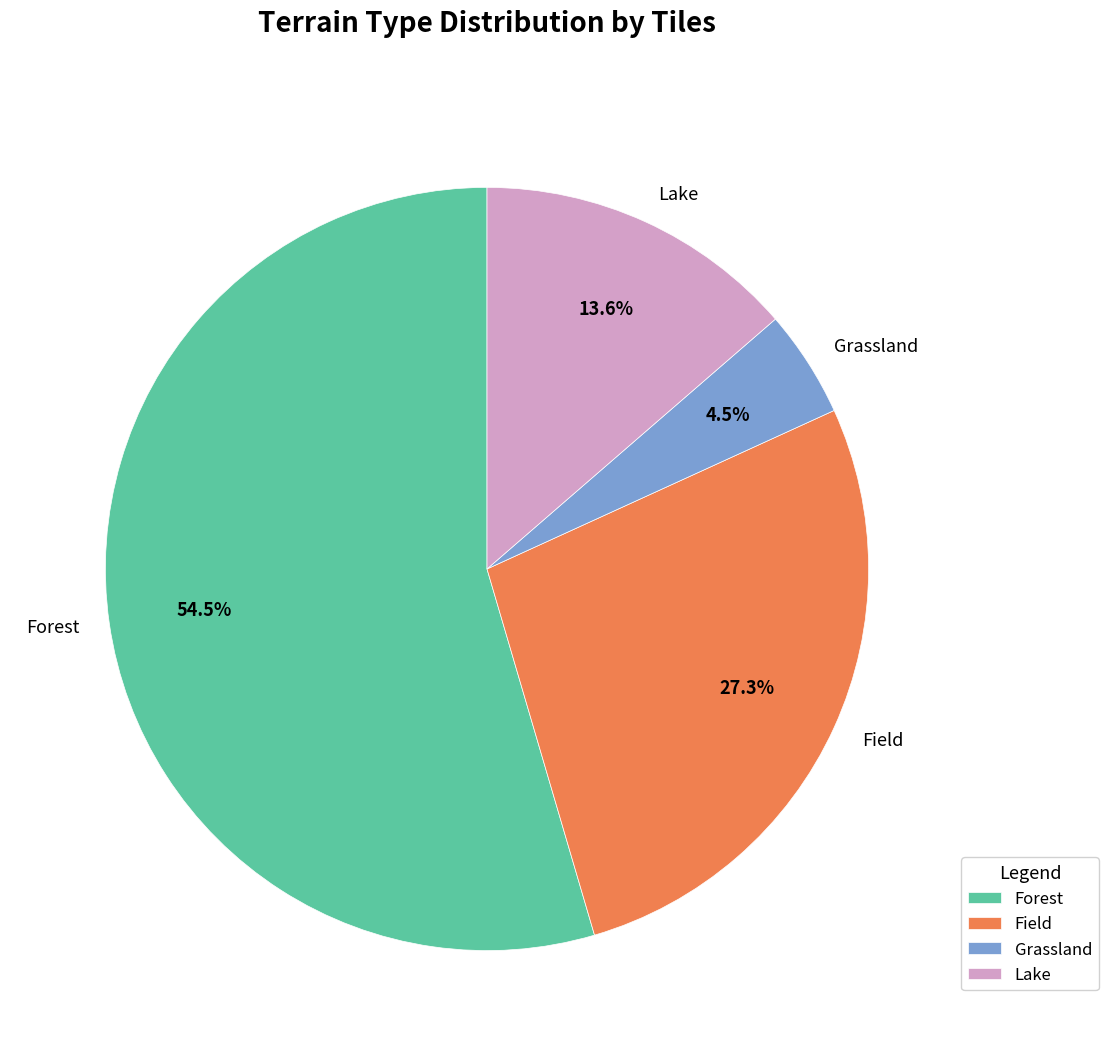

Which slice is the smallest?

Grassland